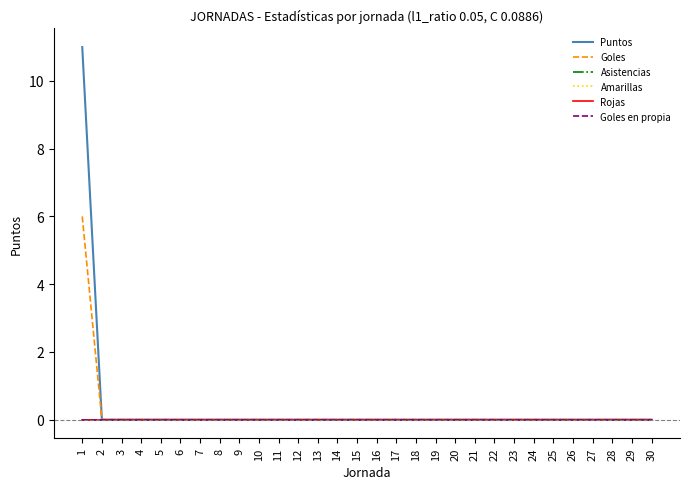

Which series has the largest range (max minus min)?

Puntos